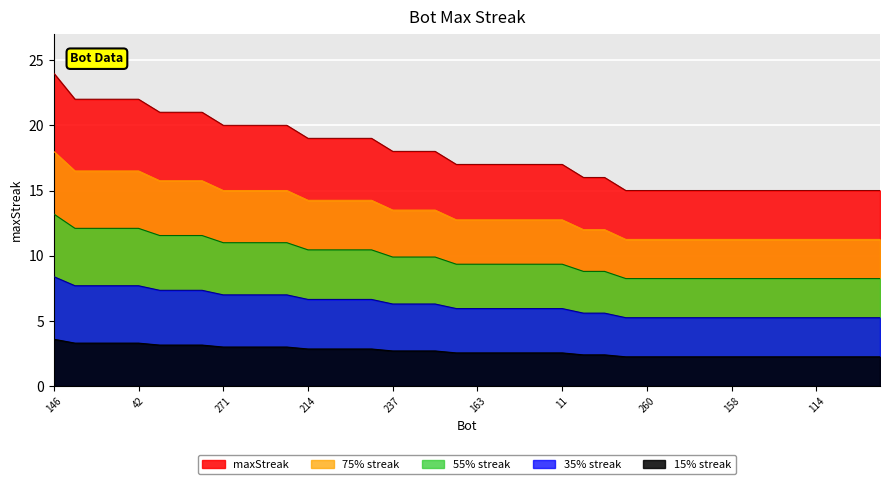

List the labels in order of value, largest first.

146, 287, 270, 66, 42, 93, 78, 70, 271, 249, 208, 65, 214, 100, 88, 13, 237, 118, 0, 193, 163, 120, 62, 59, 11, 280, 24, 276, 260, 258, 231, 174, 158, 128, 121, 119, 114, 108, 105, 57